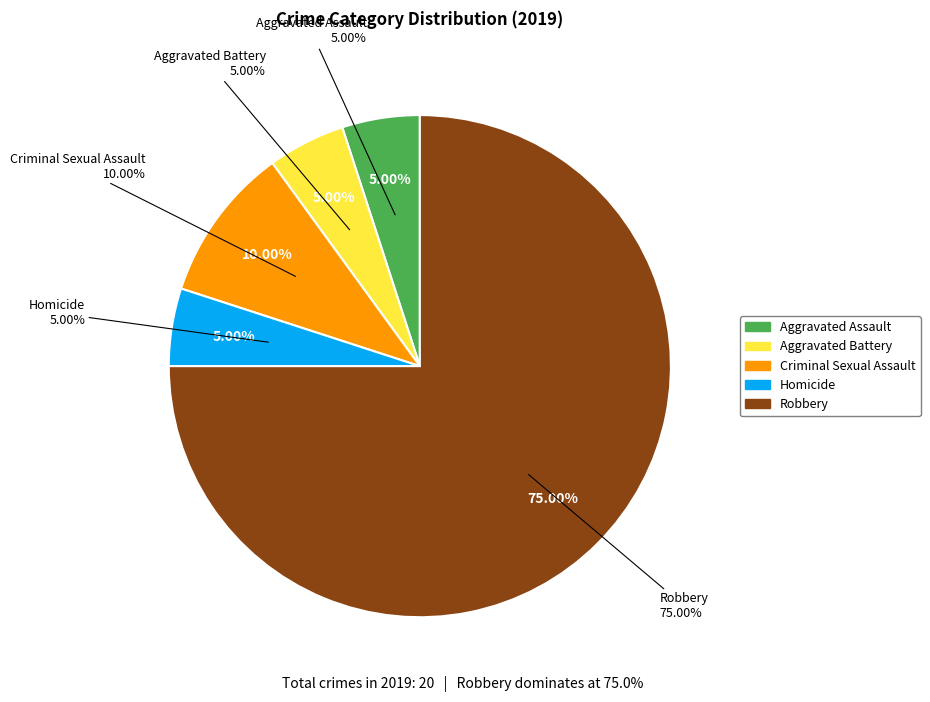

What is the ratio of the value at Homicide to the value at Aggravated Assault?

1.0